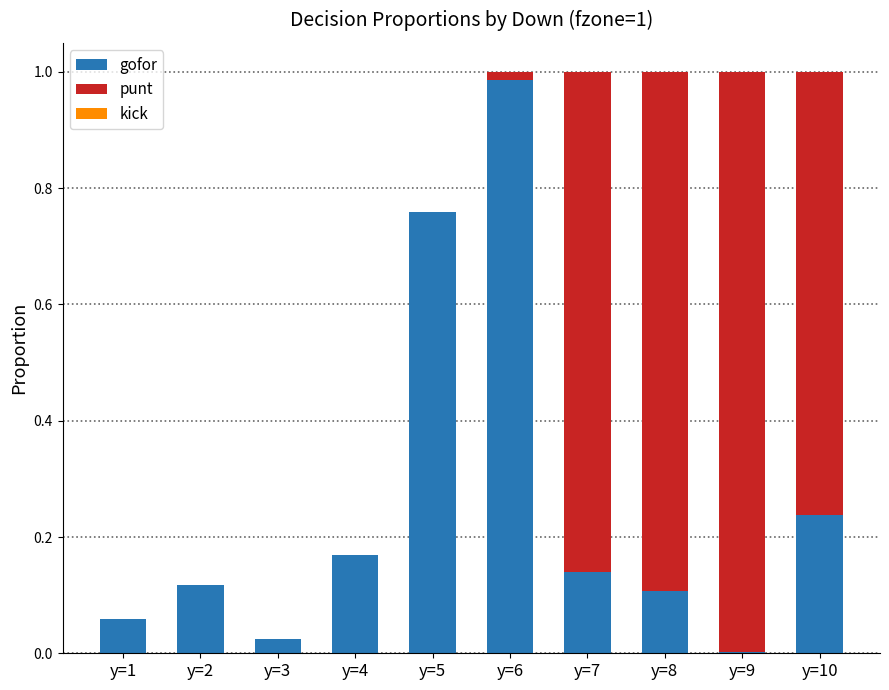

List the labels in order of punt value, largest first.

y=9, y=8, y=7, y=10, y=6, y=1, y=2, y=3, y=4, y=5